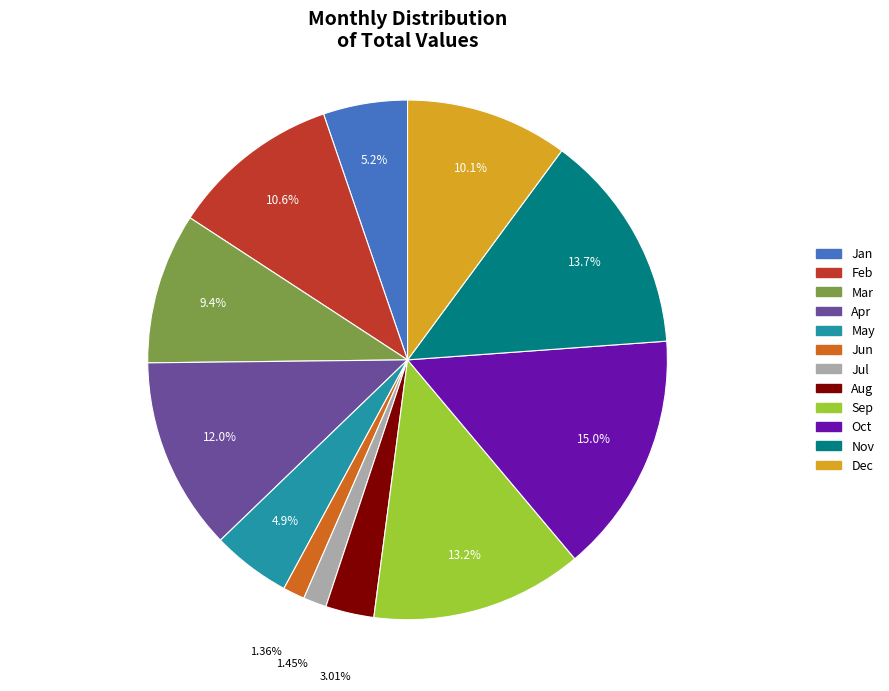

To the nearest percent, what portion does Oct represent?

15%